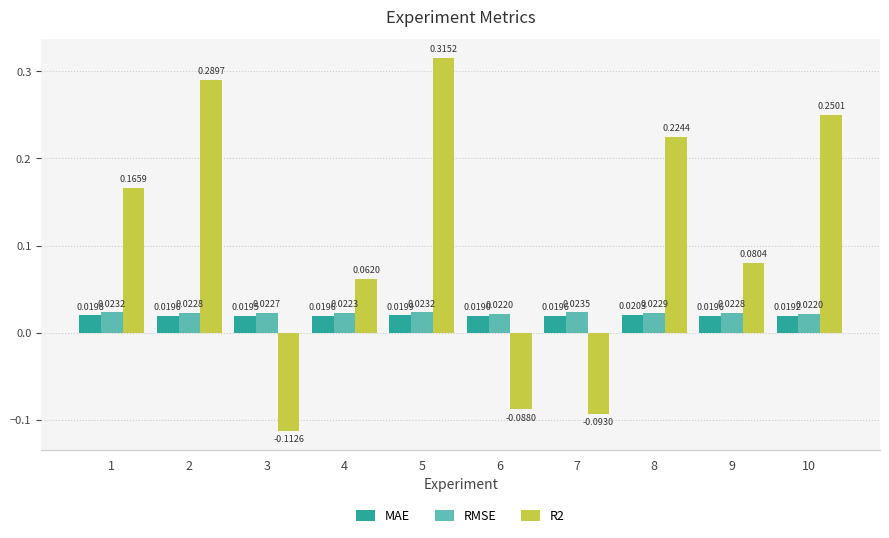

Reading left to right, transcribe all the data shown in this chart.

MAE: 0.0	0.0	0.0	0.0	0.0	0.0	0.0	0.0	0.0	0.0
RMSE: 0.0	0.0	0.0	0.0	0.0	0.0	0.0	0.0	0.0	0.0
R2: 0.2	0.3	-0.1	0.1	0.3	-0.1	-0.1	0.2	0.1	0.3